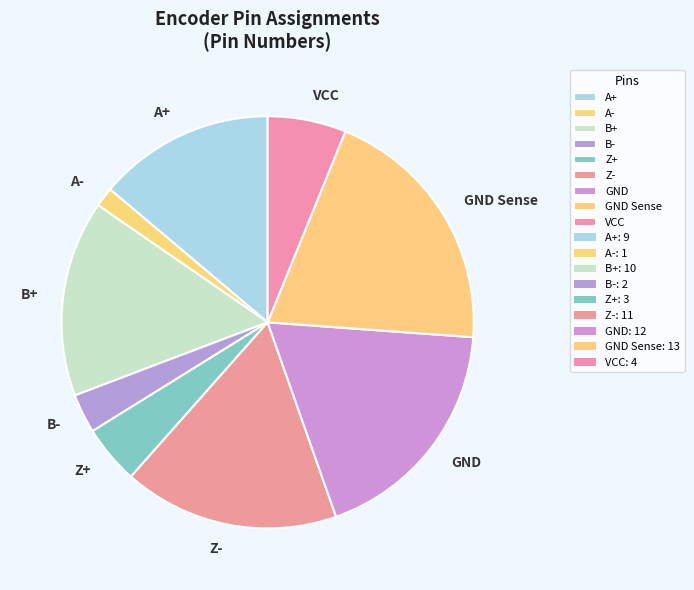

Is it true that B+ is 15% of the pie?

True